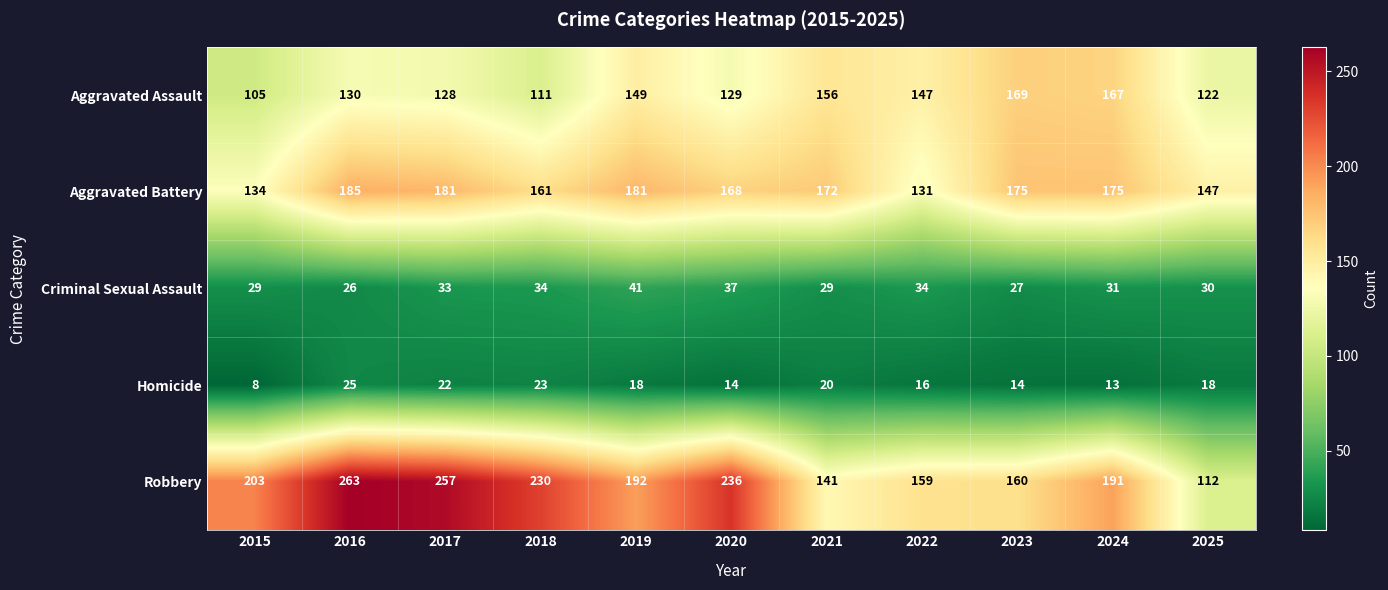

Read the Homicide value at 2023, to the nearest 5.

15